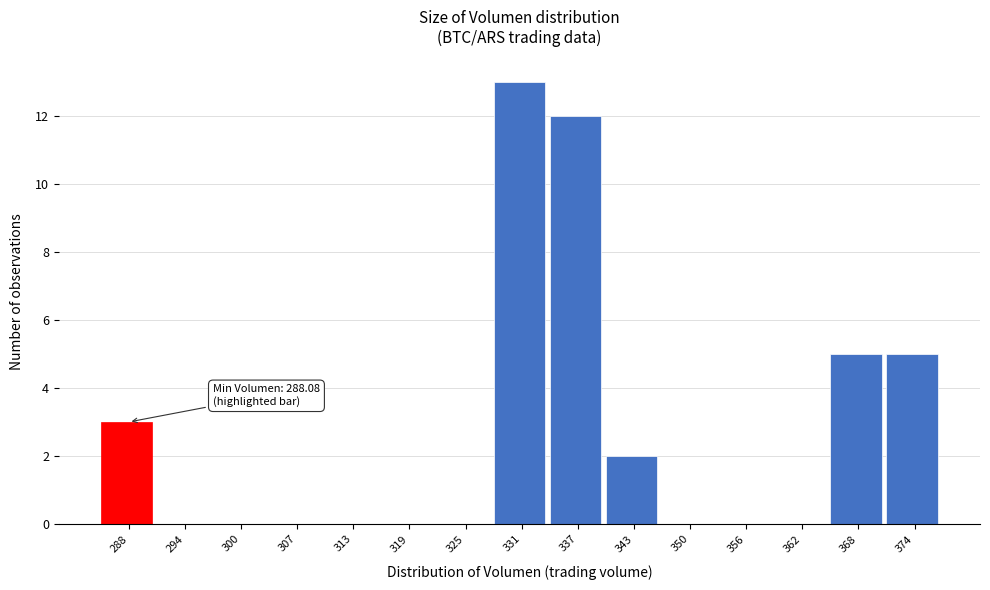

Reading left to right, list all the values displayed in this chart.

288=3	294=0	300=0	307=0	313=0	319=0	325=0	331=13	337=12	343=2	350=0	356=0	362=0	368=5	374=5